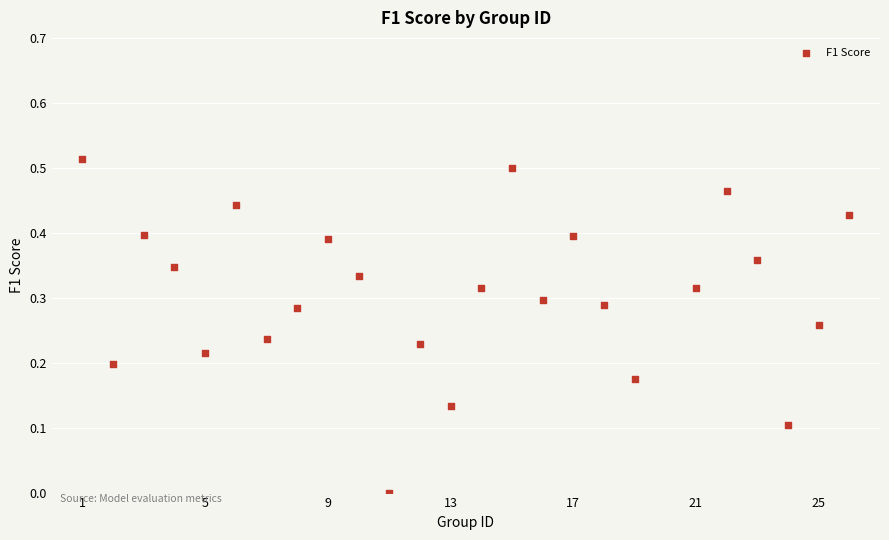

What is the range of X values (max minus min)?

25.0